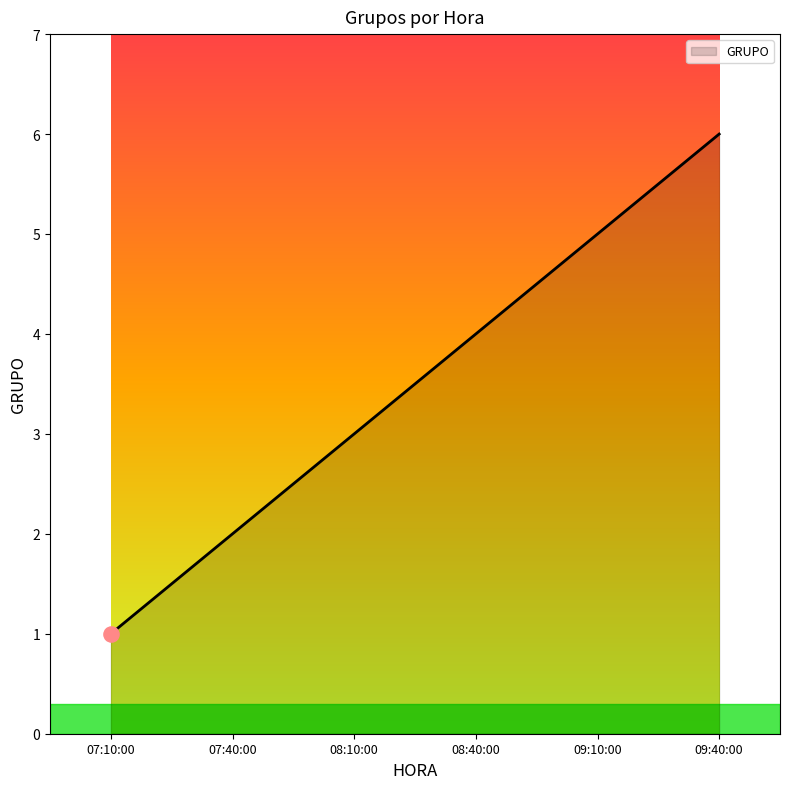

Approximately how many times larger is the value at 07:40:00 compared to 09:10:00?

0.4